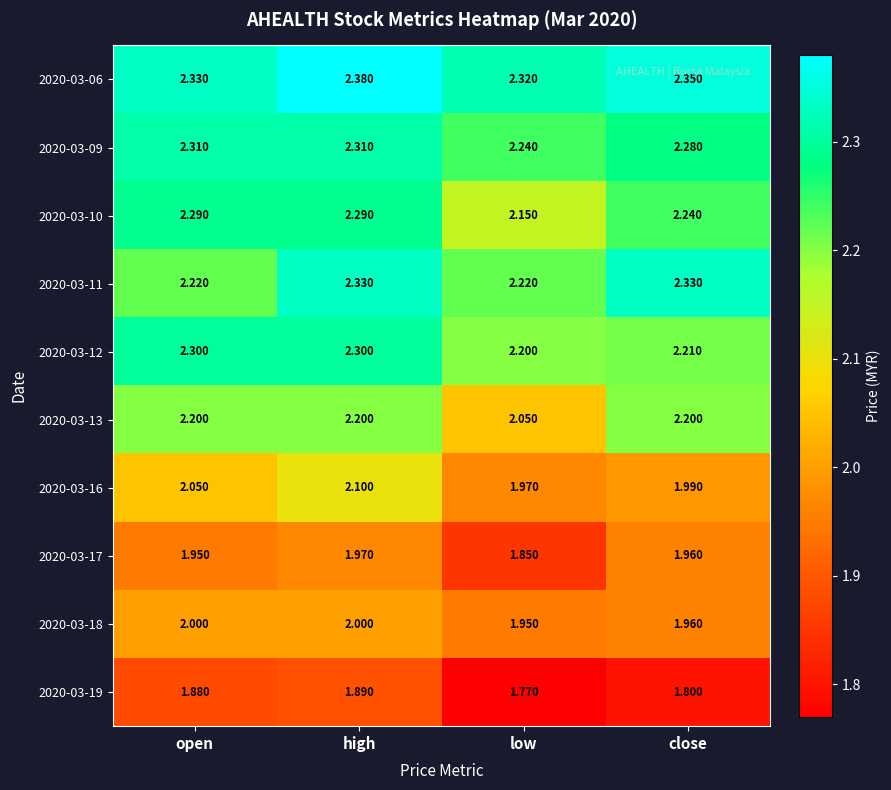

Is the value of 2020-03-18 at low greater than the value of 2020-03-06 at low?

No